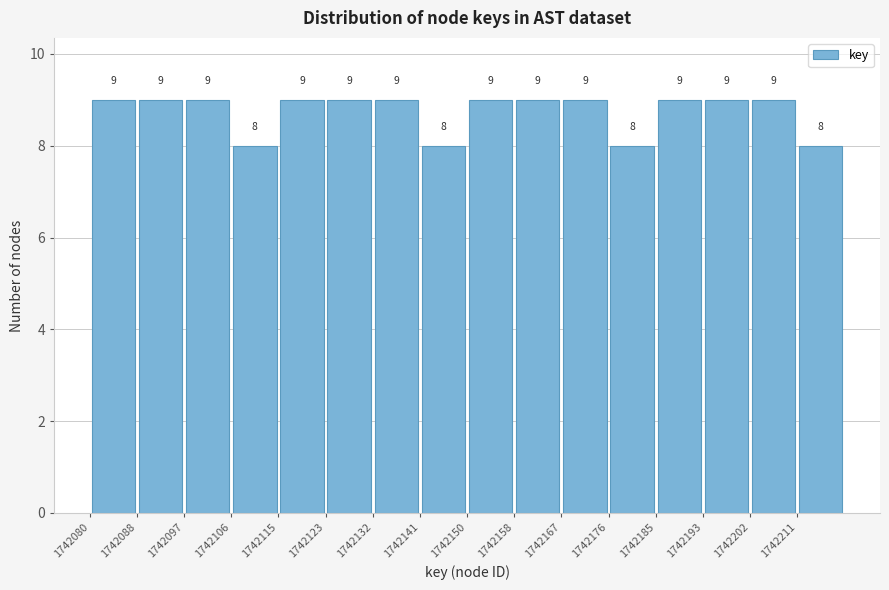

Reading left to right, list every bar in this chart as the range it spans on the x-axis followed by its height. The bar edges are not printed on the chart, so give them approximately, as read against the axis.

1742080 to 1742089: 9
1742089 to 1742098: 9
1742098 to 1742106: 9
1742106 to 1742115: 8
1742115 to 1742124: 9
1742124 to 1742133: 9
1742133 to 1742141: 9
1742141 to 1742150: 8
1742150 to 1742159: 9
1742159 to 1742168: 9
1742168 to 1742176: 9
1742176 to 1742185: 8
1742185 to 1742194: 9
1742194 to 1742203: 9
1742203 to 1742211: 9
1742211 to 1742220: 8